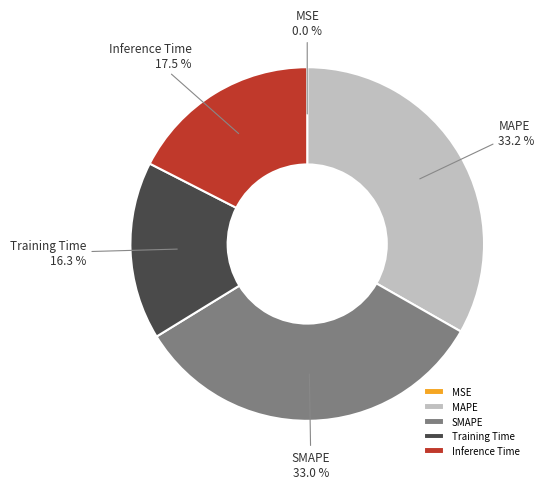

Approximately how many times larger is the value at Training Time compared to SMAPE?

0.5